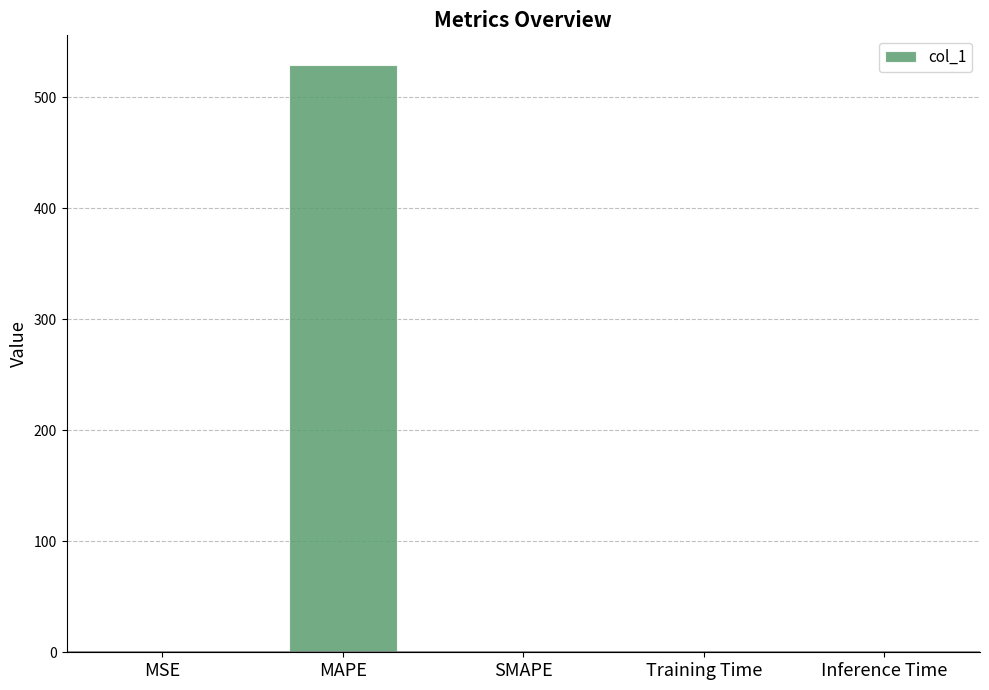

How many values exceed 0?

4